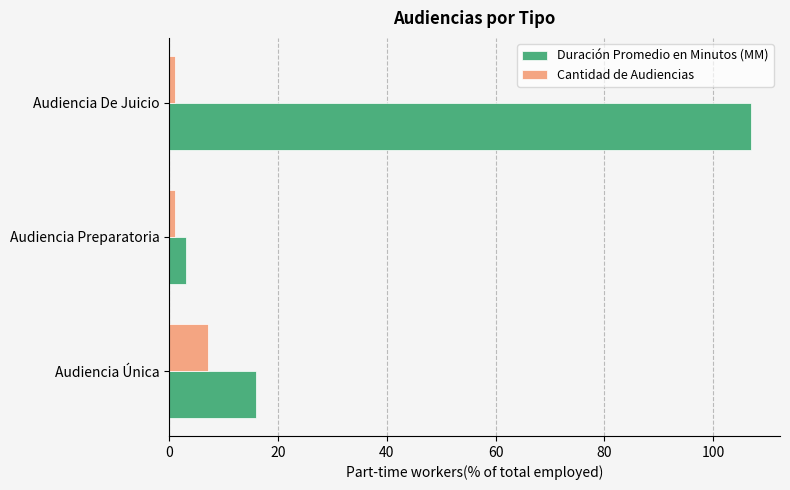

How many series are shown in this chart?

2